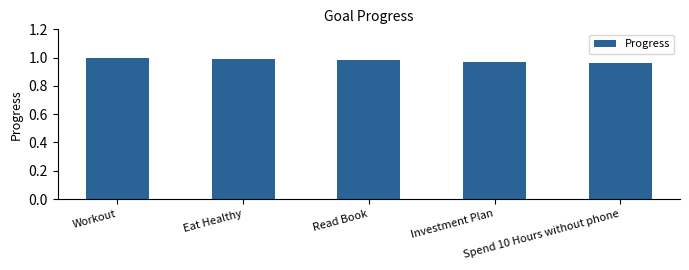

At which category does the chart reach its minimum across all series?

Spend 10 Hours without phone